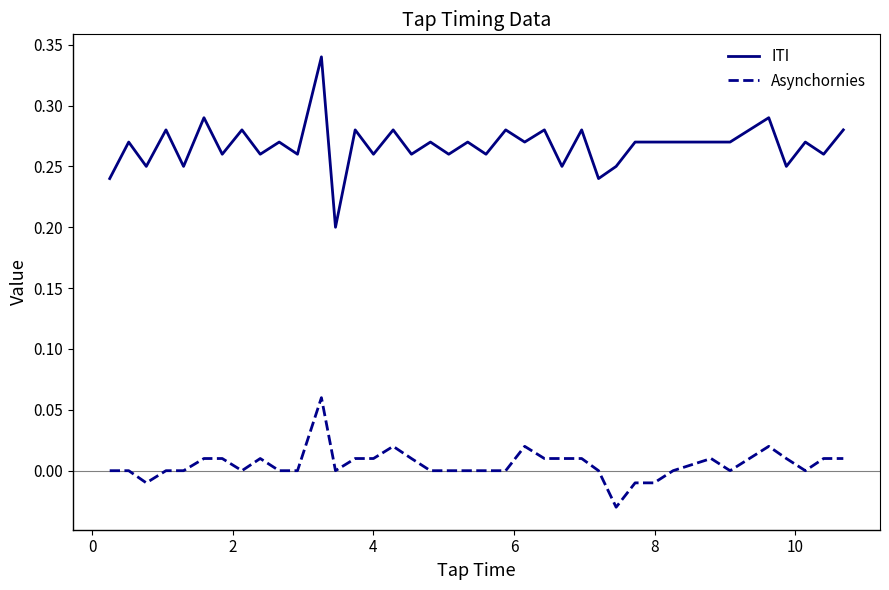

What is the average value of the ITI series?

0.3